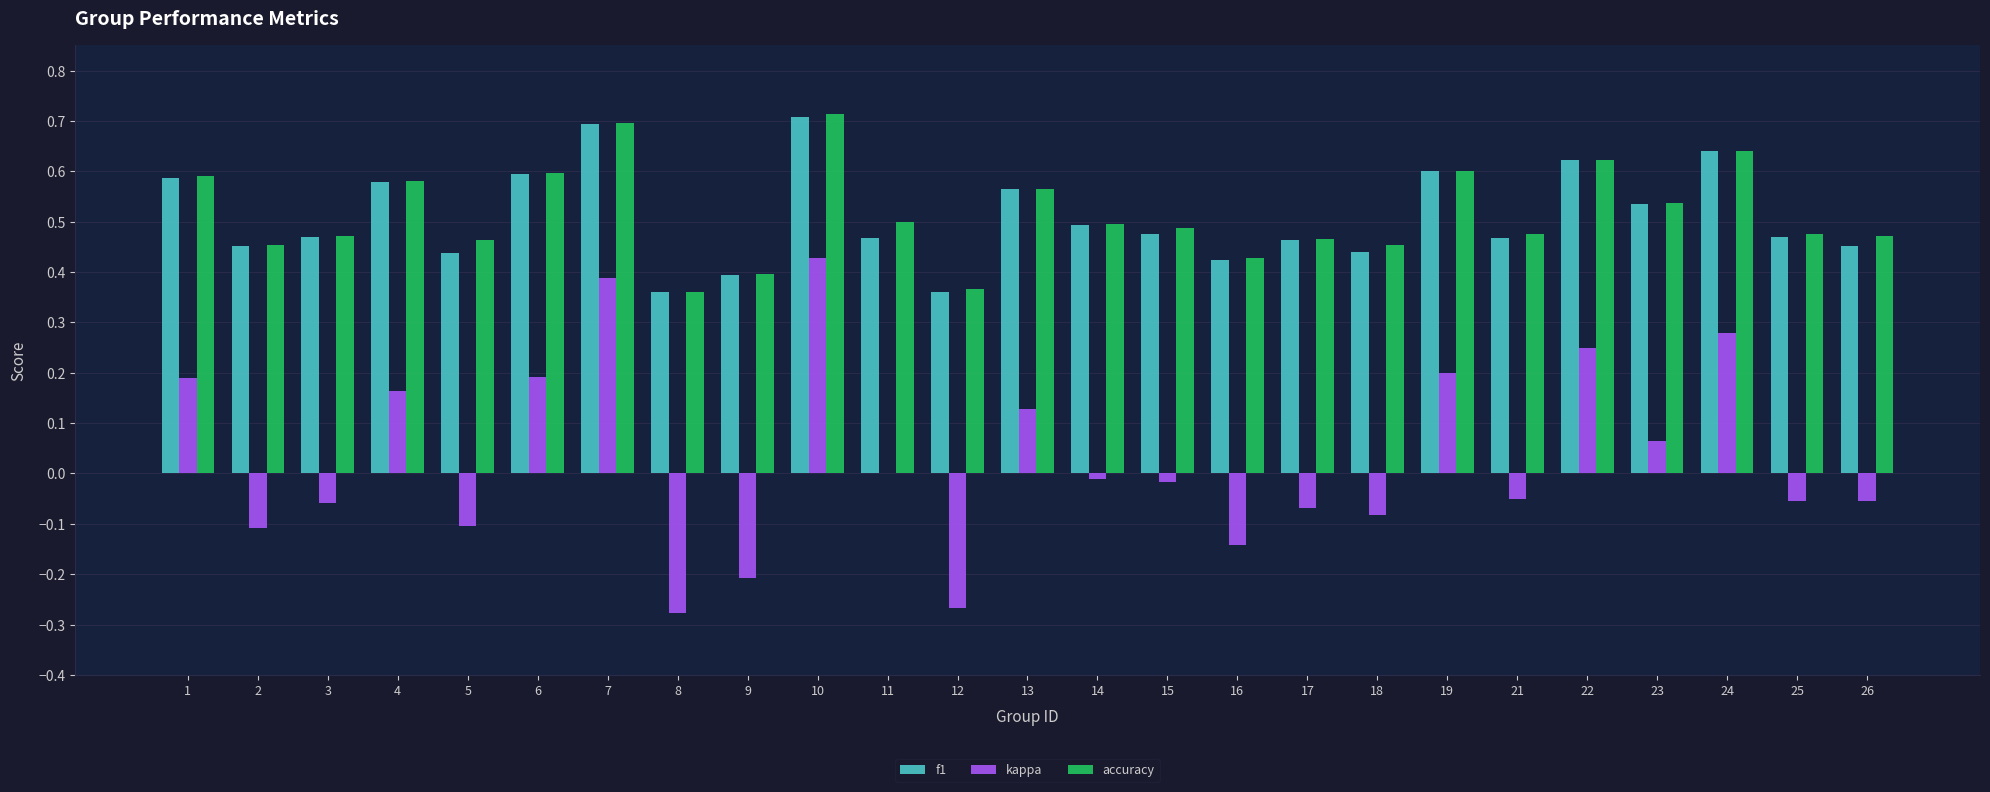

How many data points does each series have?

25